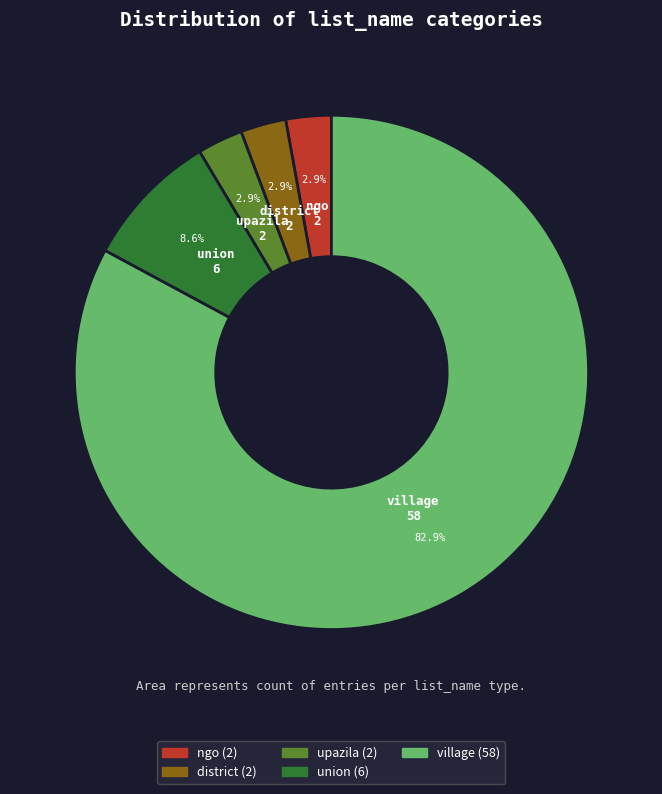

What is the largest slice in the pie chart?

village